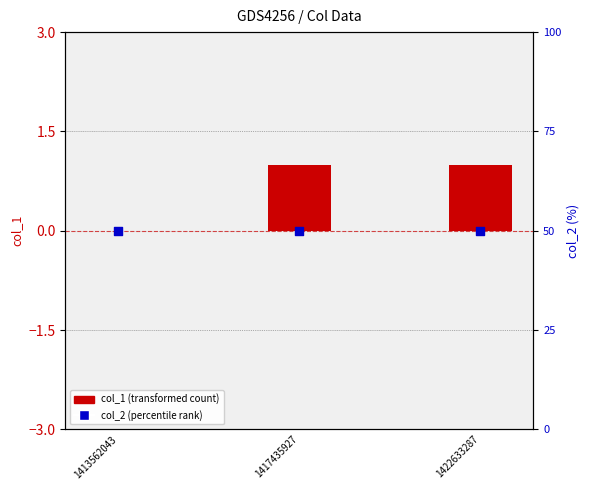

At how many categories does at least one series exceed 11?

3